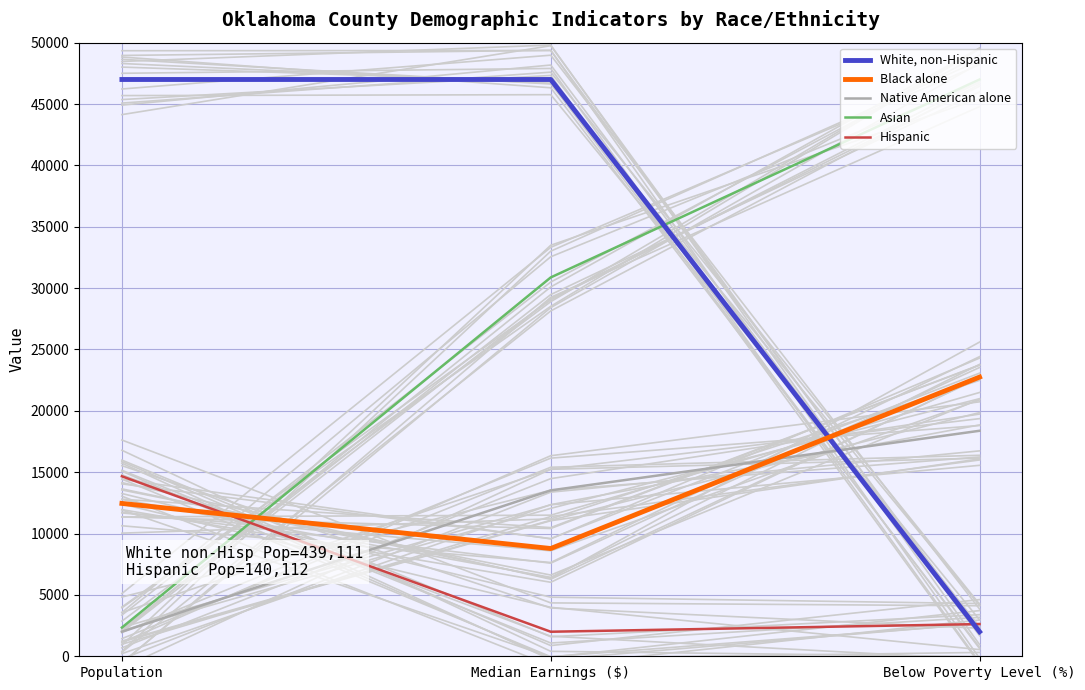

What is the total value across all series at Median Earnings ($)?

102168.9